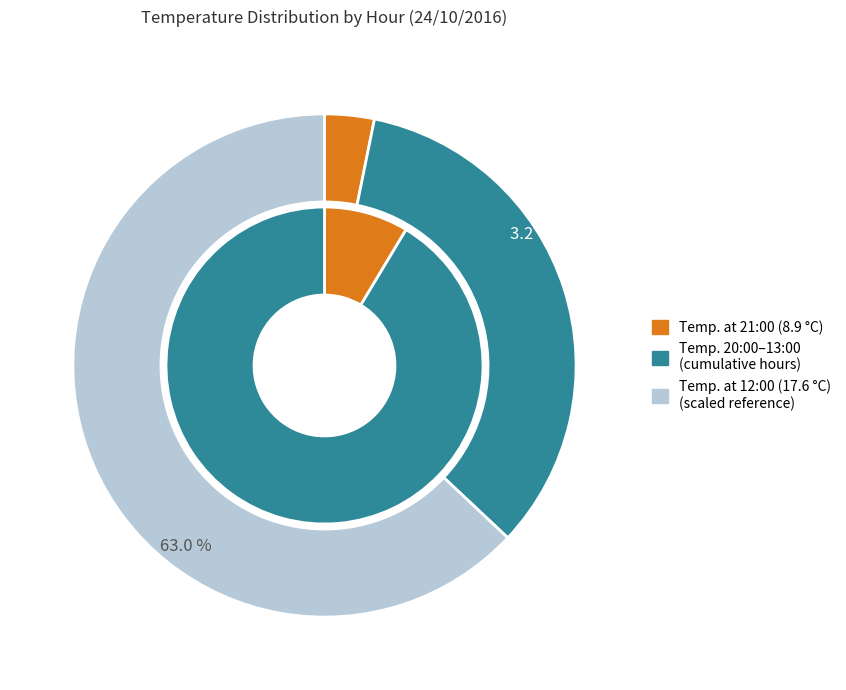

True or false: 15:00 accounts for 25% of the total.

False